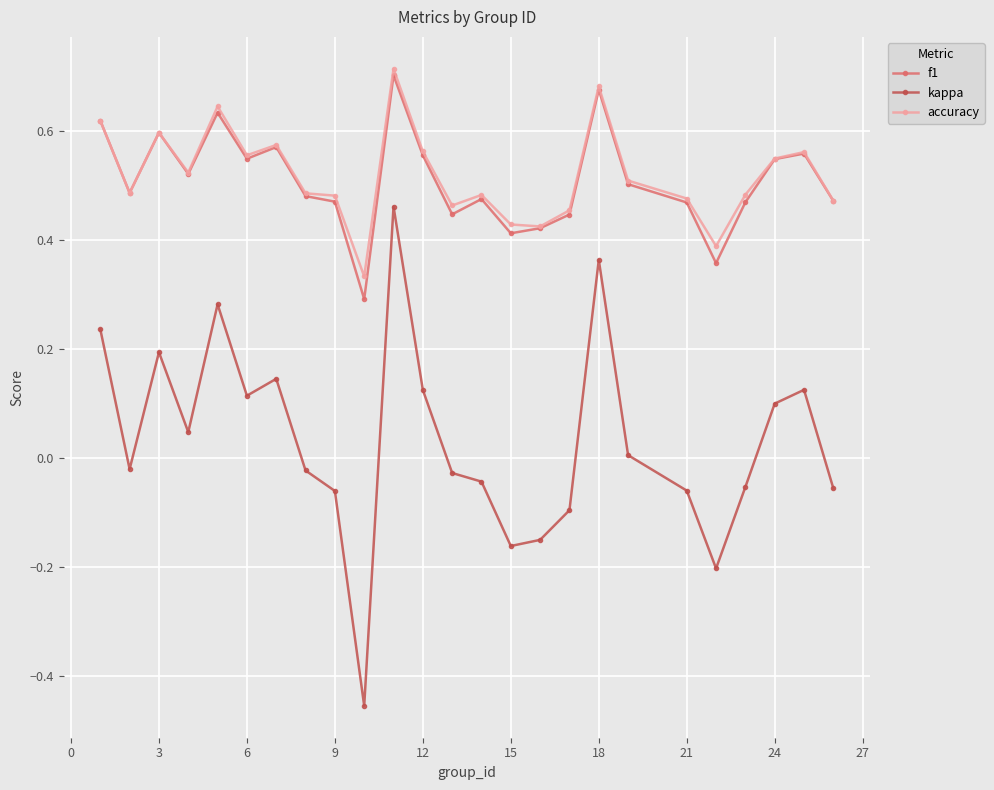

Does the chart have visible grid lines?

Yes